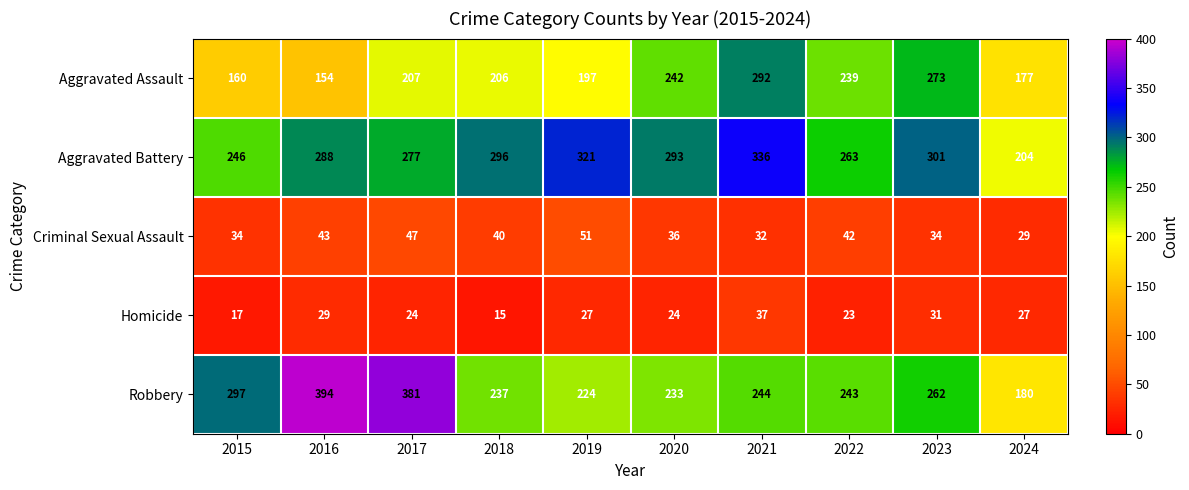

What is the total value across all series at 2015?

754